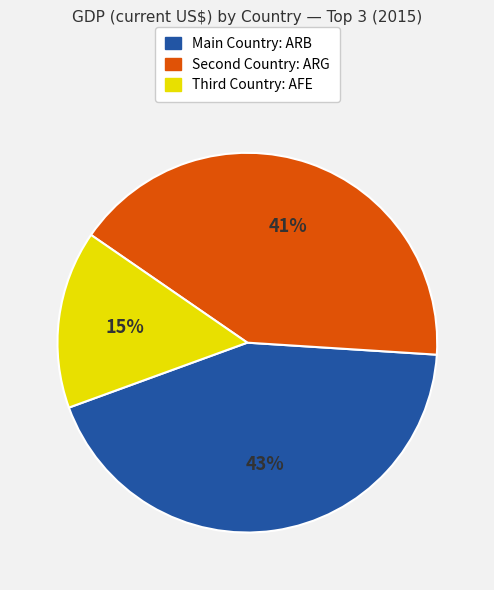

To the nearest percent, what is the difference between the largest and smallest slice percentages?

28%